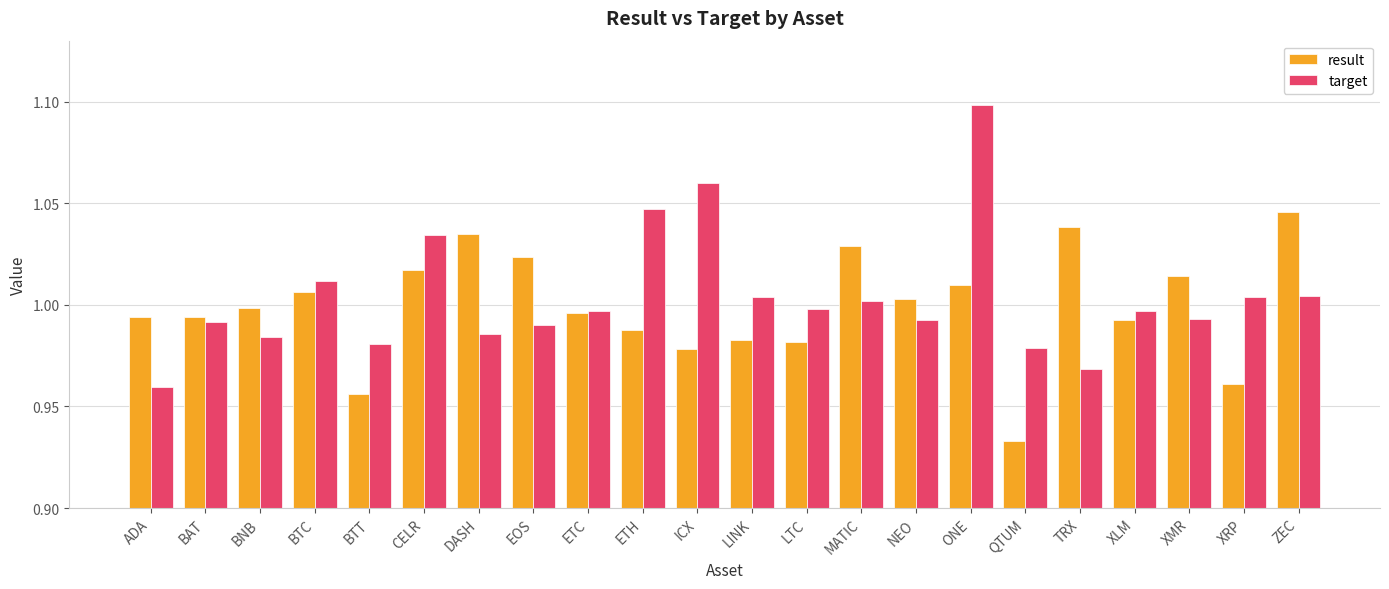

Which series has the widest spread of values?

target